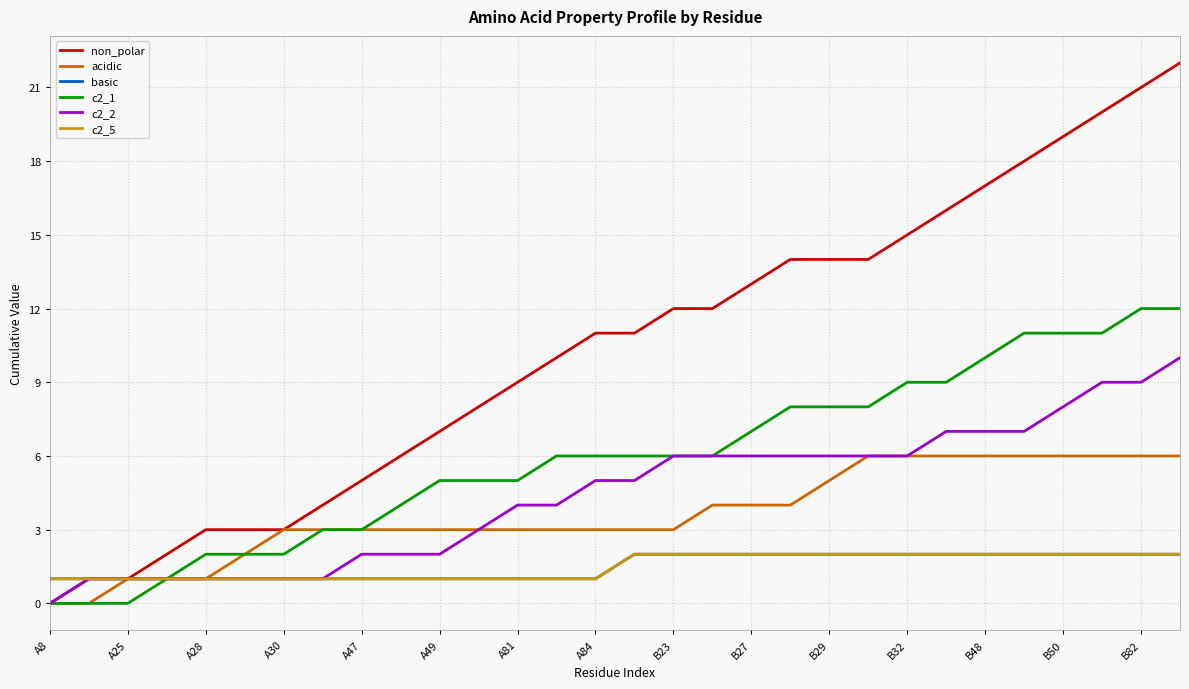

What is the average value of the acidic series?

4